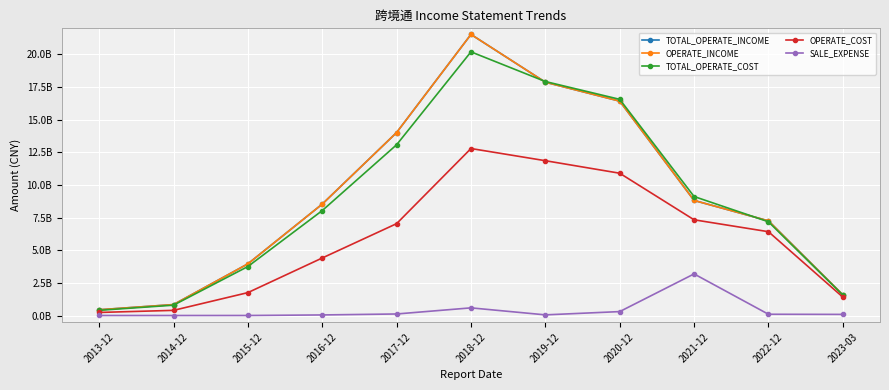

Does the chart have visible grid lines?

Yes